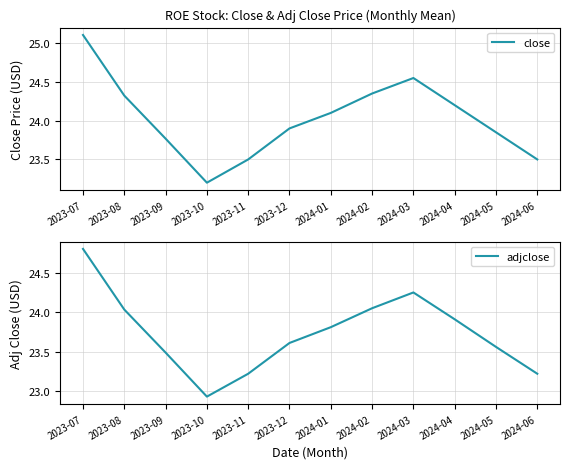

What value does the close series have at 2024-03?

24.6